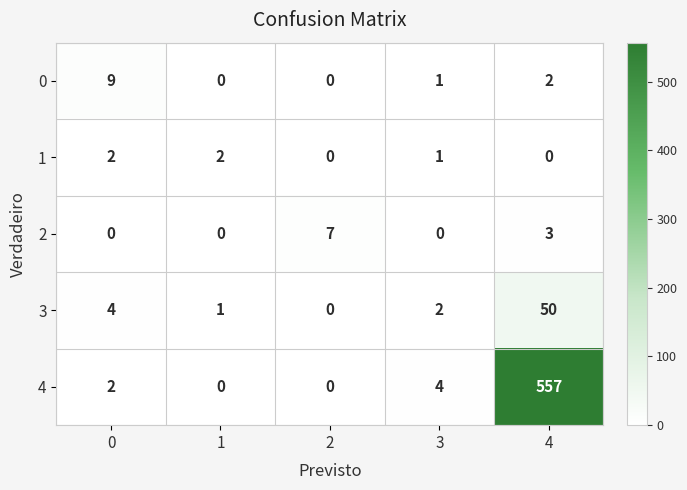

What is the sum of the 3 values at 2 and 0?

4